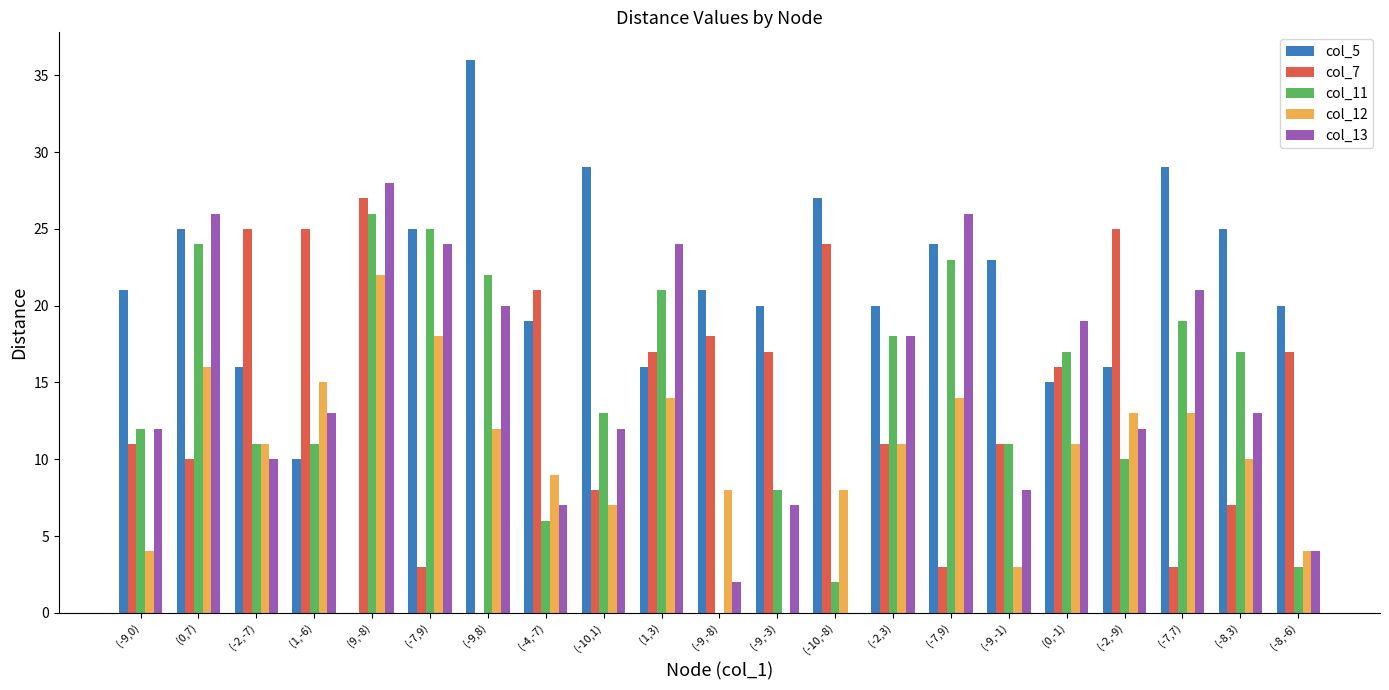

The col_7 series shows 3 at (-7,9). True or false?

True